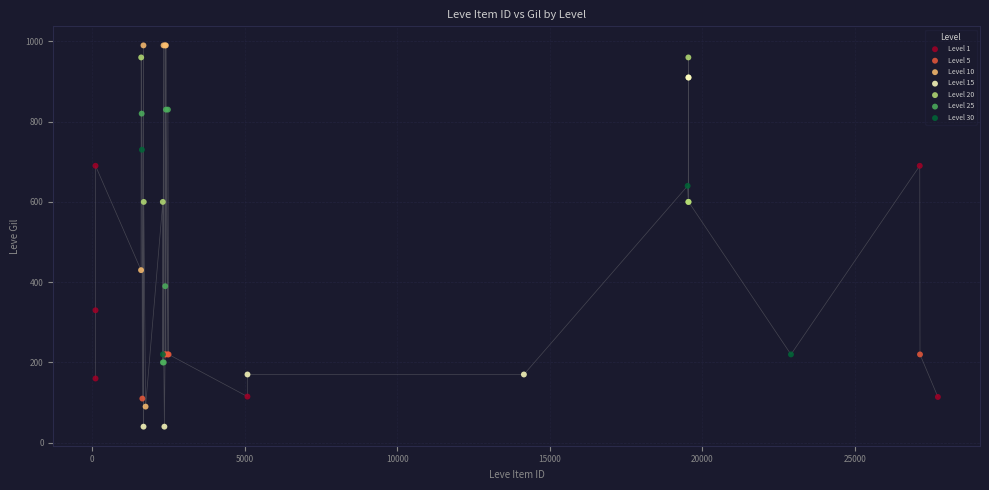

Which series contains the lowest Y value?

Level 15